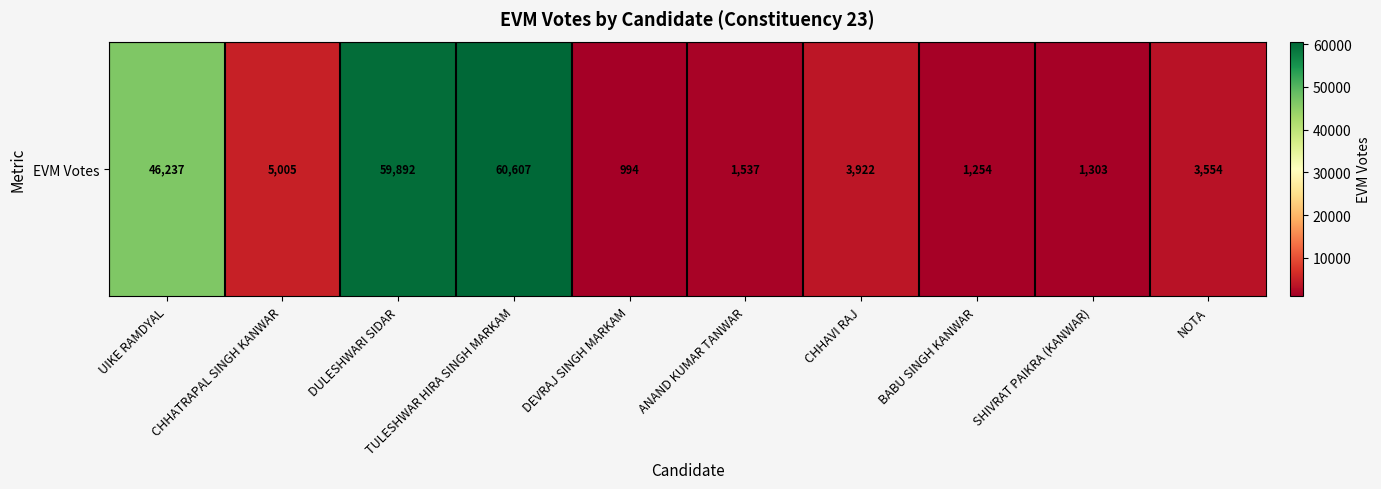

How many distinct data groups are displayed?

1